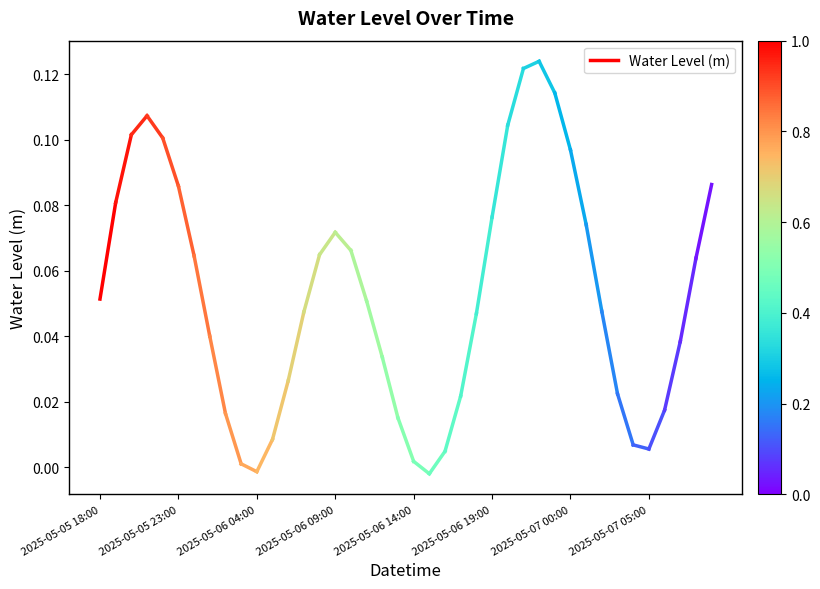

What is the average value?

0.1